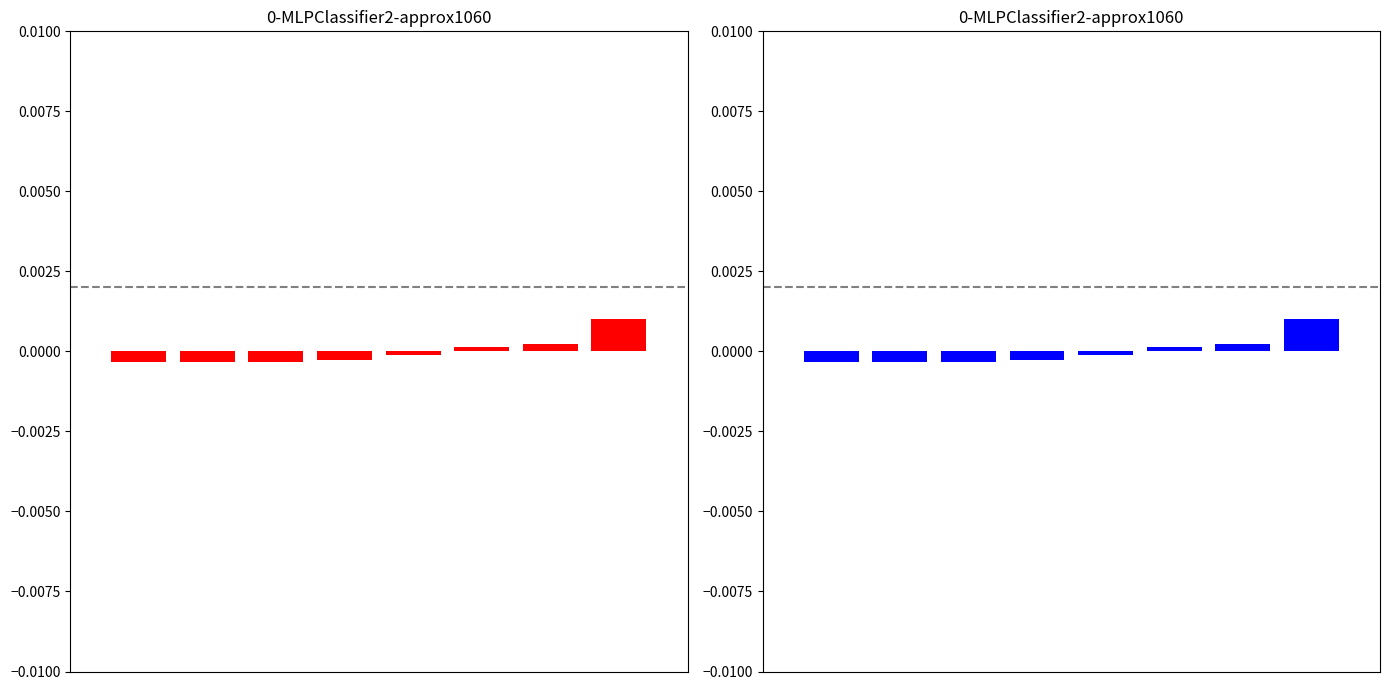

Are the bars horizontal?

No